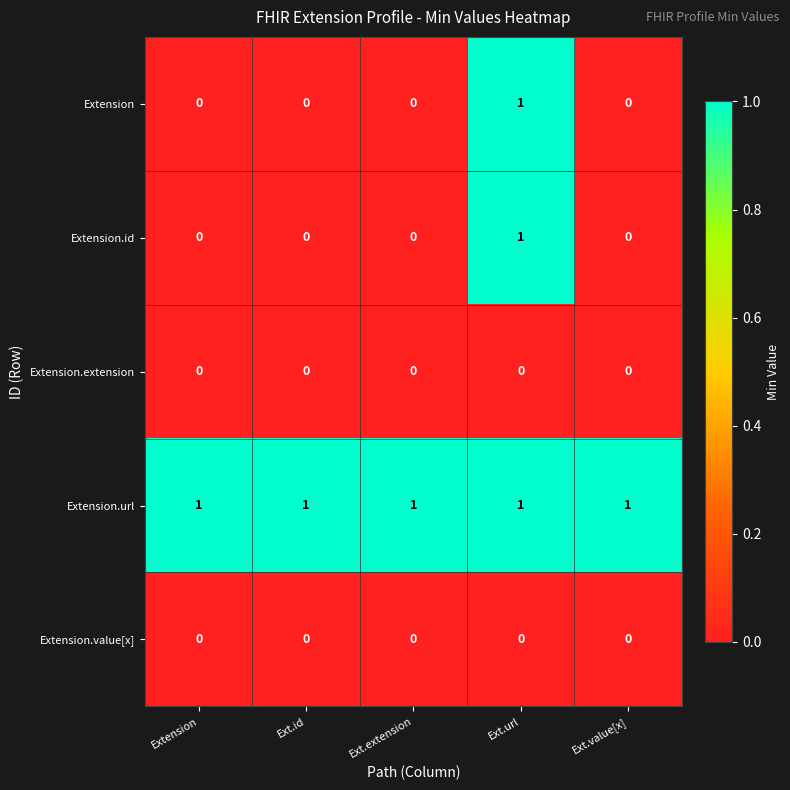

At which category is the sum across all series the highest?

Ext.url